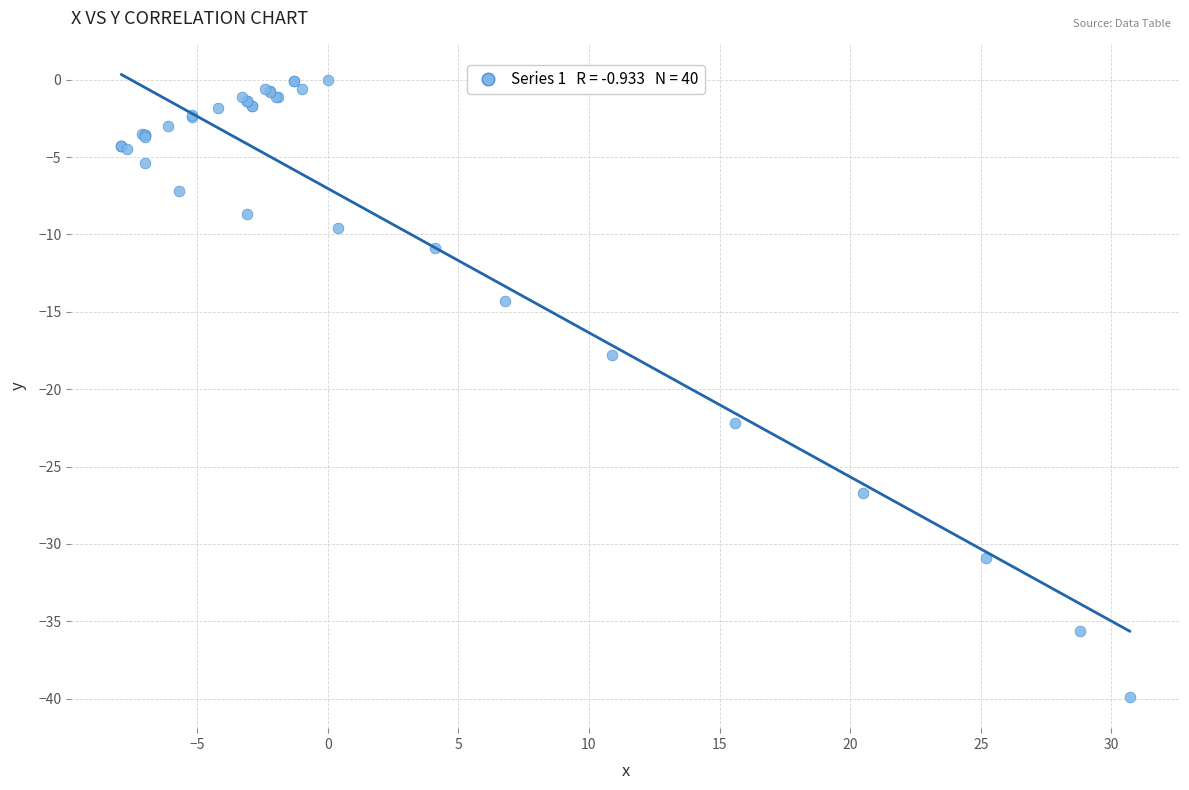

What Y value in the scatter plot is closest to -19?

-17.8